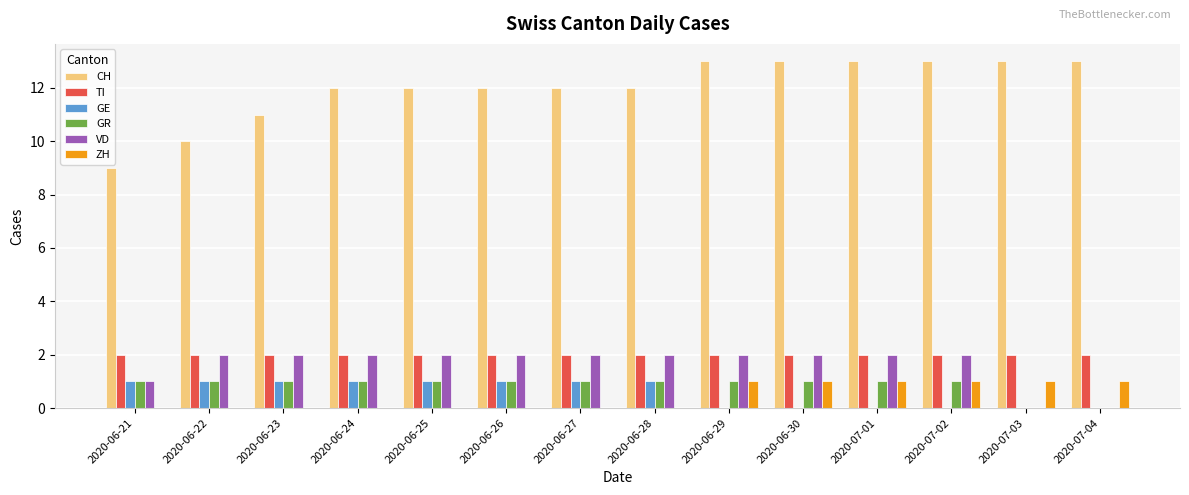

The GR series shows 1 at 2020-07-01. True or false?

True